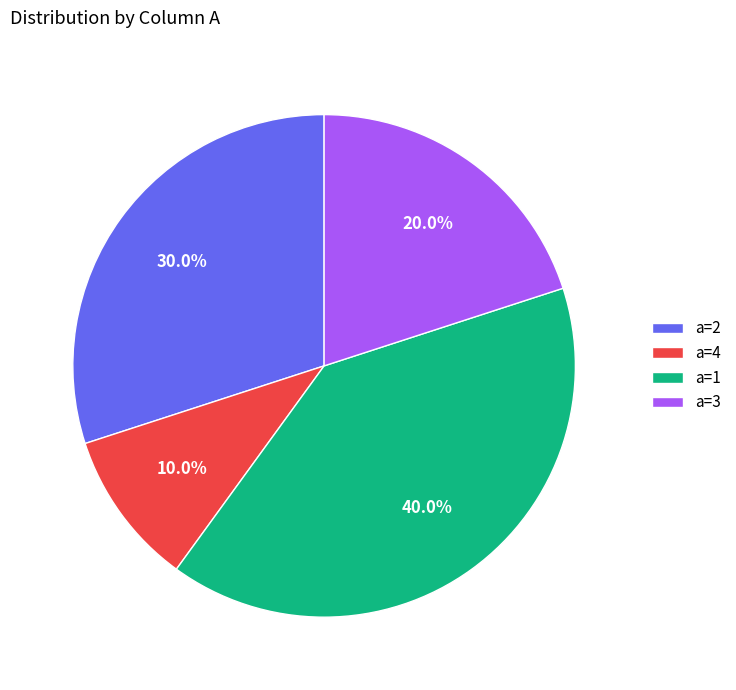

Do a=1 and a=3 together represent more than half of the pie?

Yes